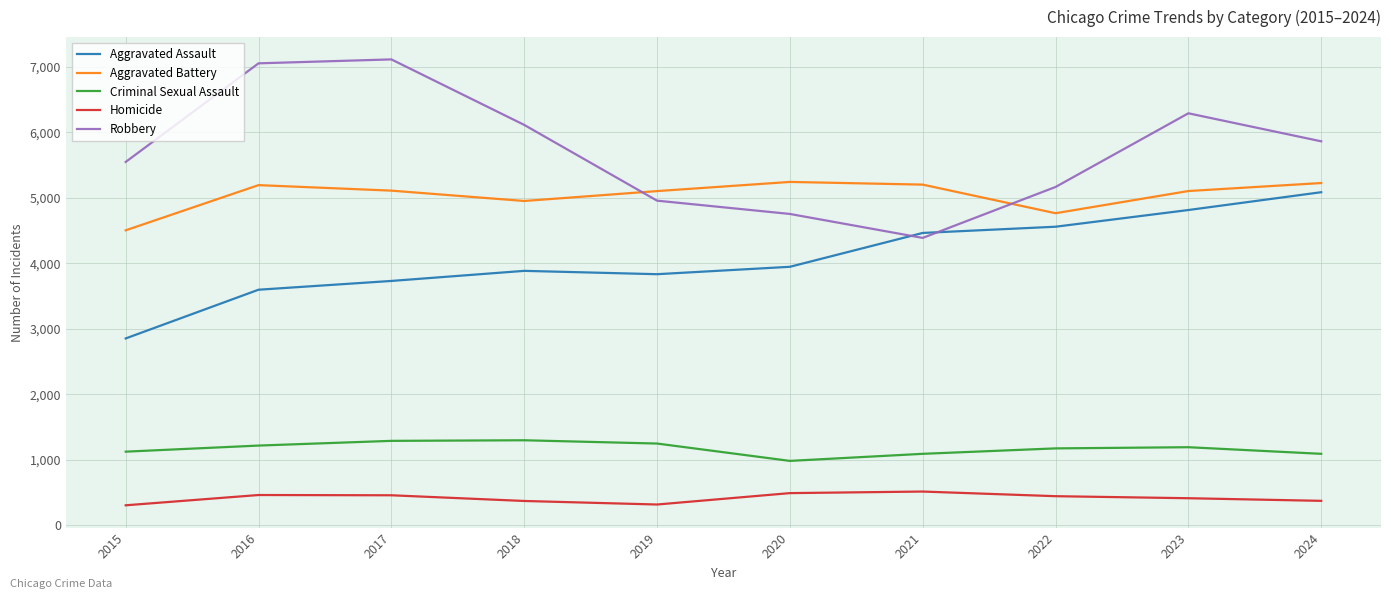

How many categories are shown in the chart?

10